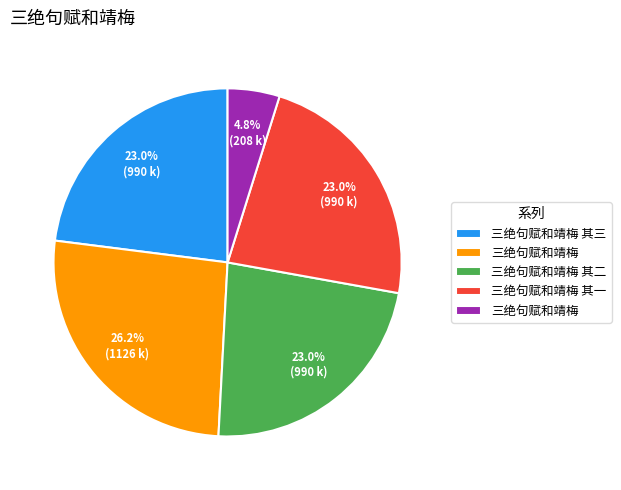

Is there a majority slice in this chart?

No